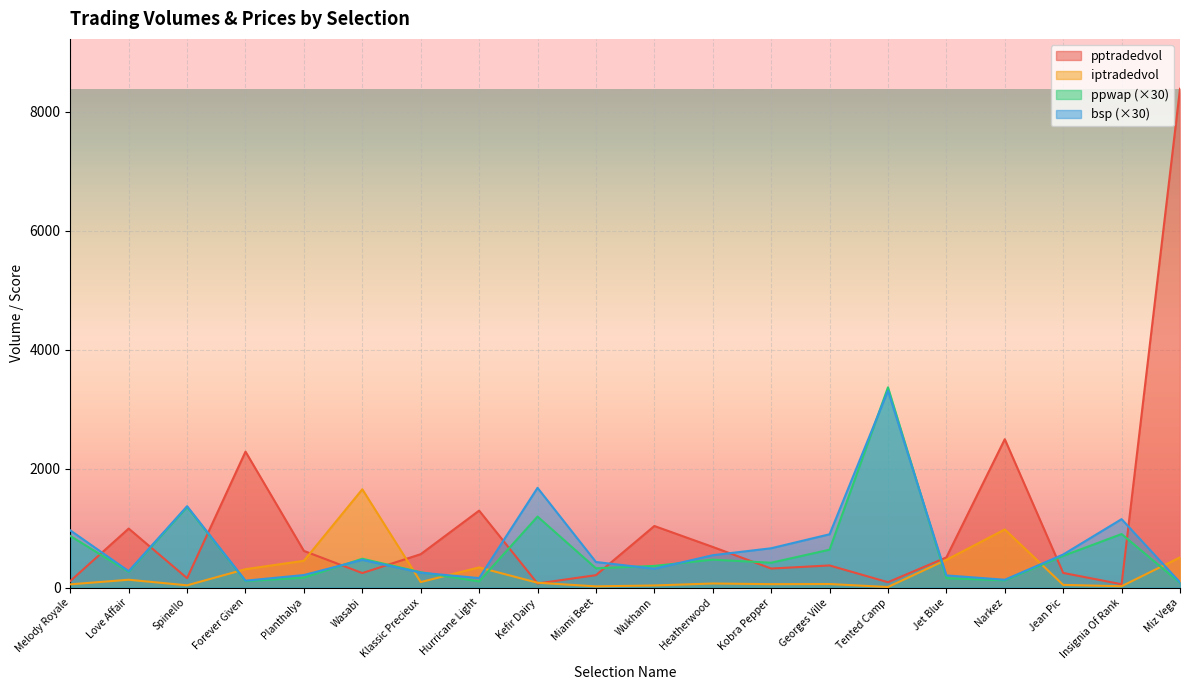

What is the average value of the ppwap series?

607.4